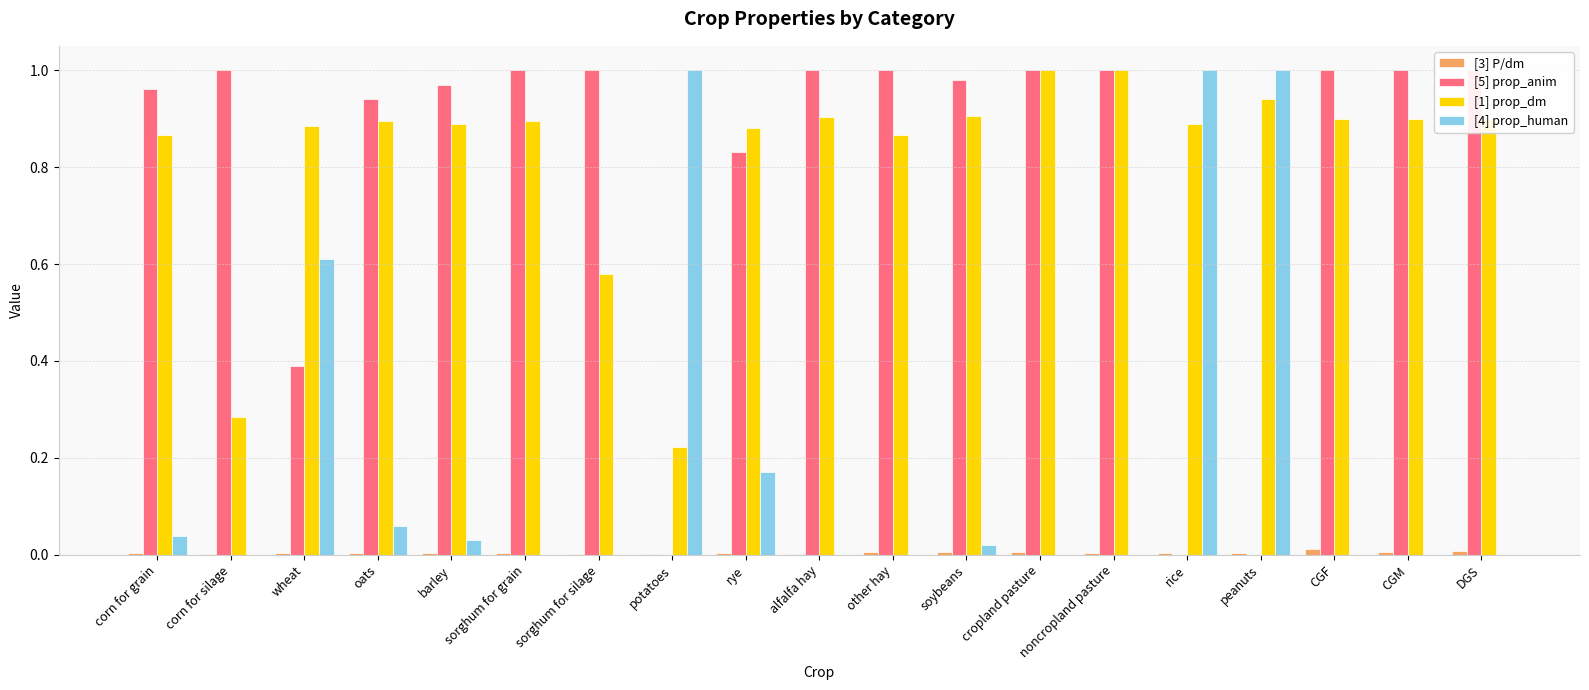

Which series has the largest range (max minus min)?

[5] prop_anim